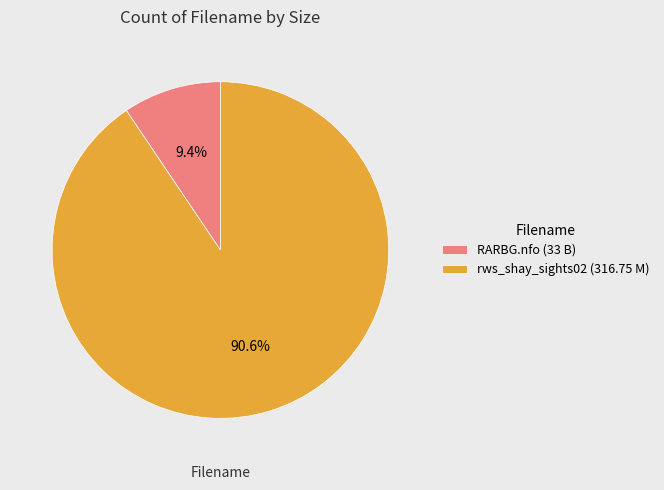

What is the smallest slice in the pie chart?

RARBG.nfo (33 B)